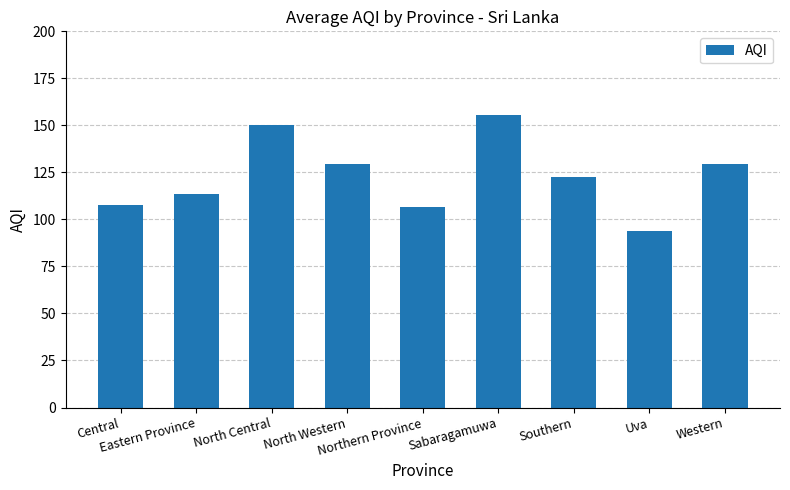

Where is the data nearest to the value 124?

Southern